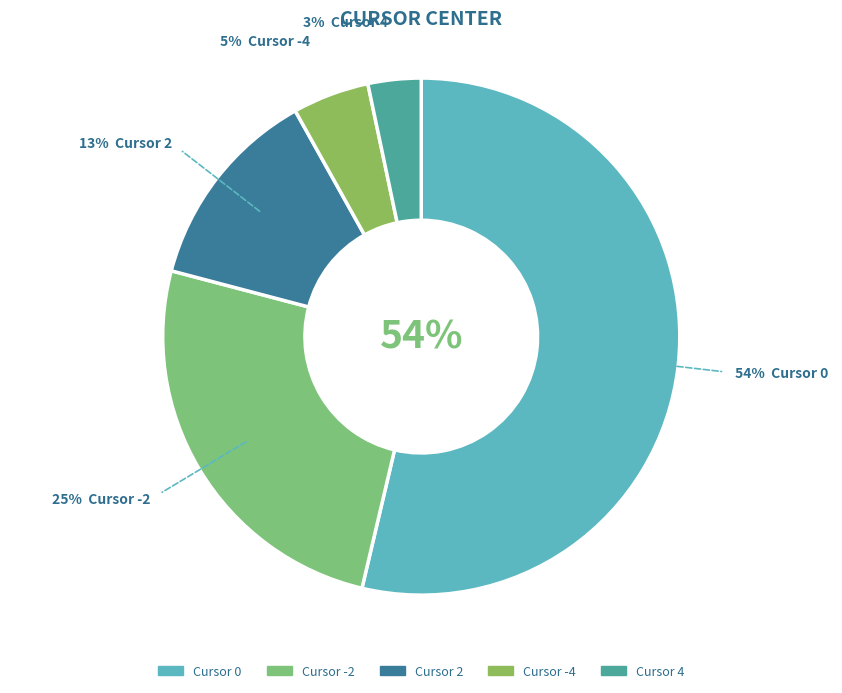

What is the smallest slice in the pie chart?

4